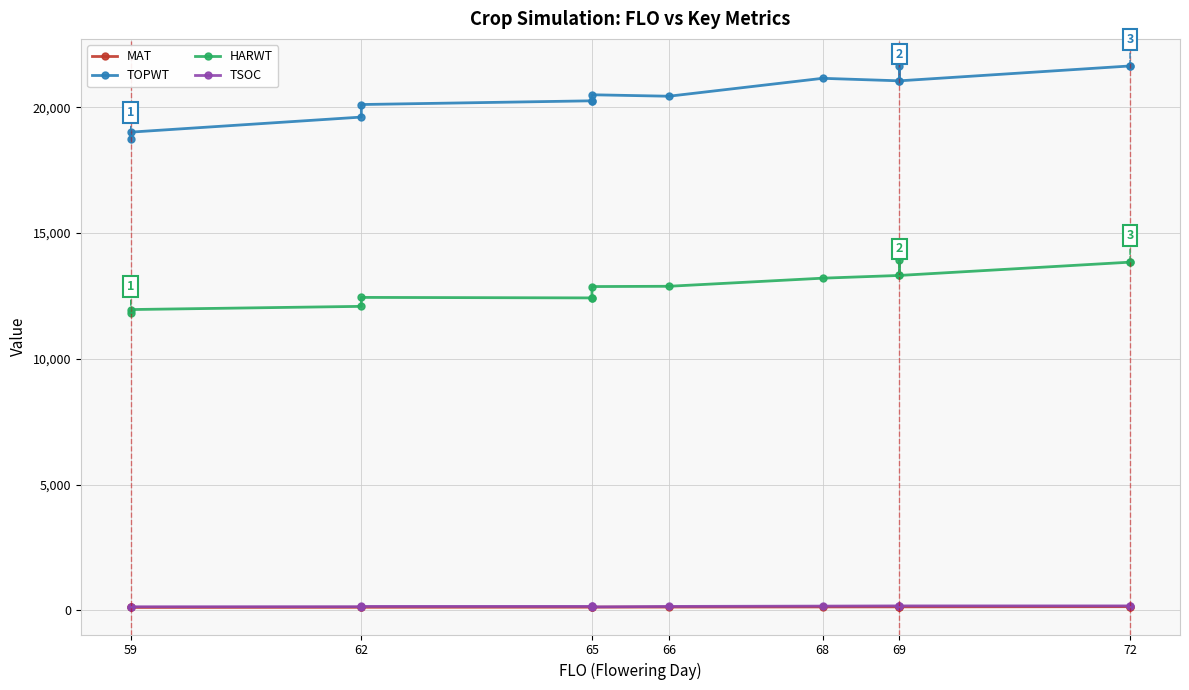

At which label does TOPWT reach its minimum?

59